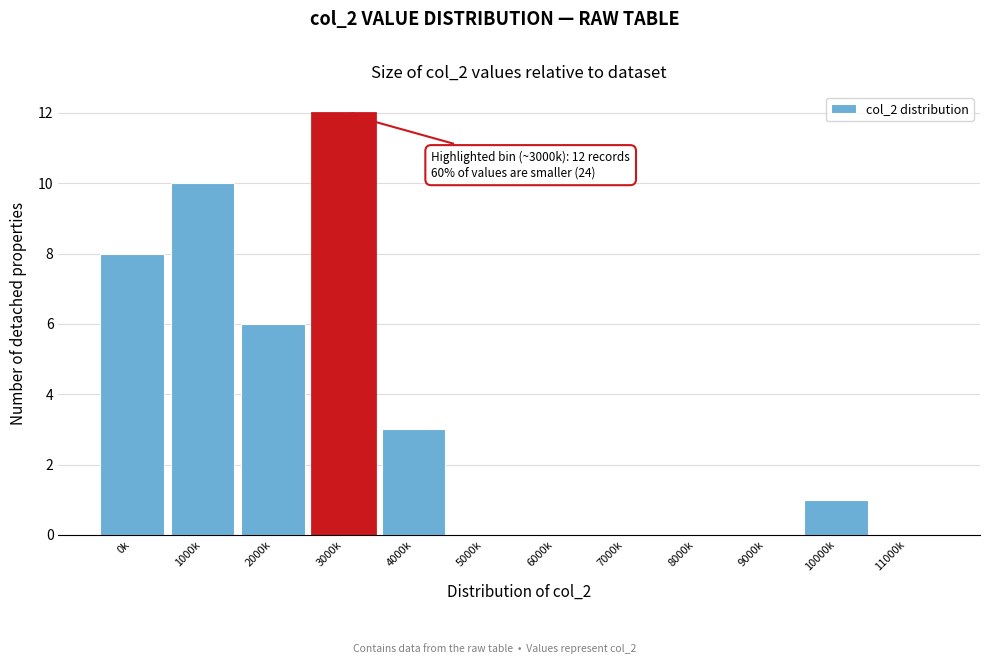

Reading left to right, list all the values displayed in this chart.

0k=8	1000k=10	2000k=6	3000k=12	4000k=3	5000k=0	6000k=0	7000k=0	8000k=0	9000k=0	10000k=1	11000k=0